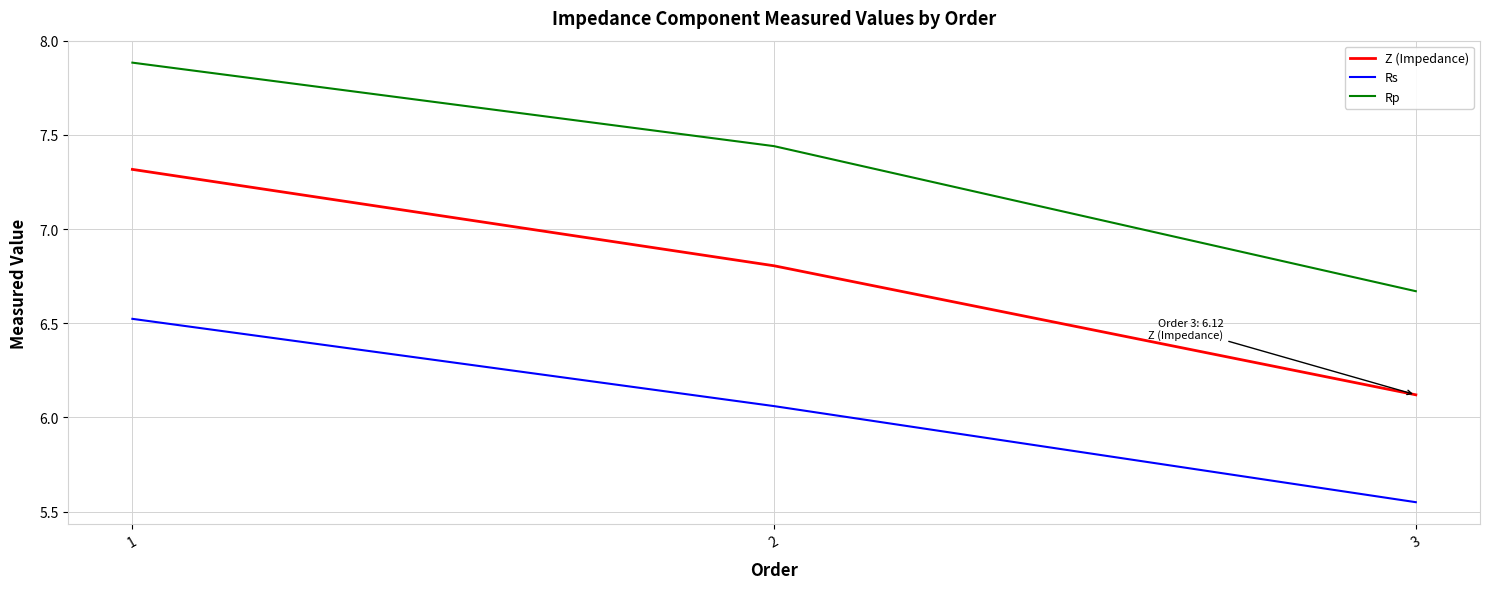

What are all the series names shown in the legend?

Z (Impedance), Rs, Rp